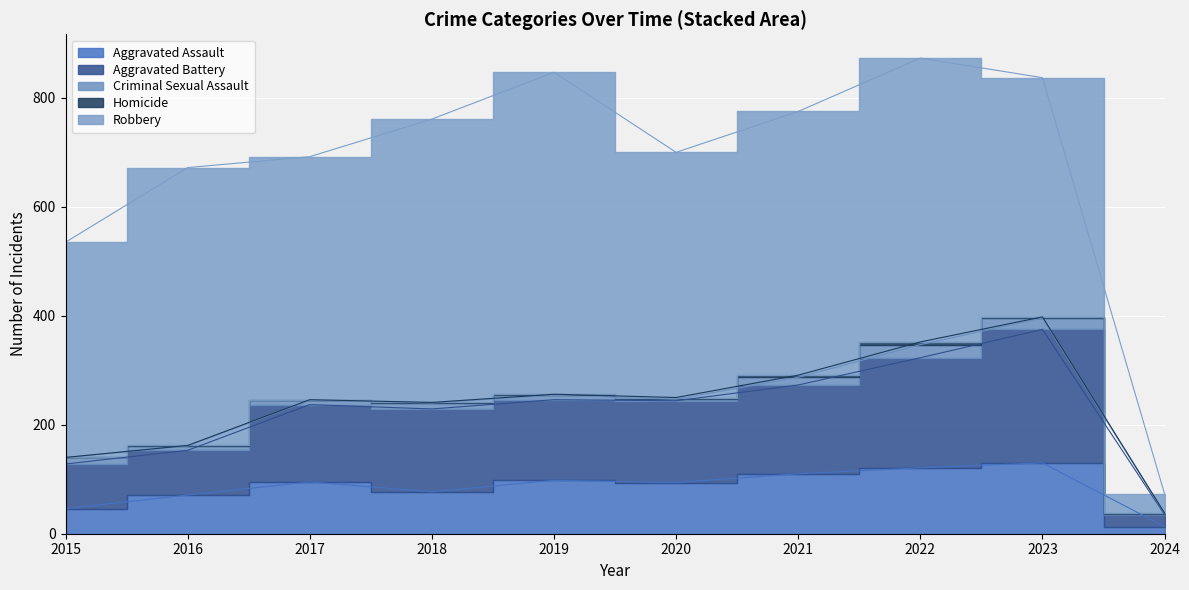

What is the difference between the highest and lowest values at 2017?

445